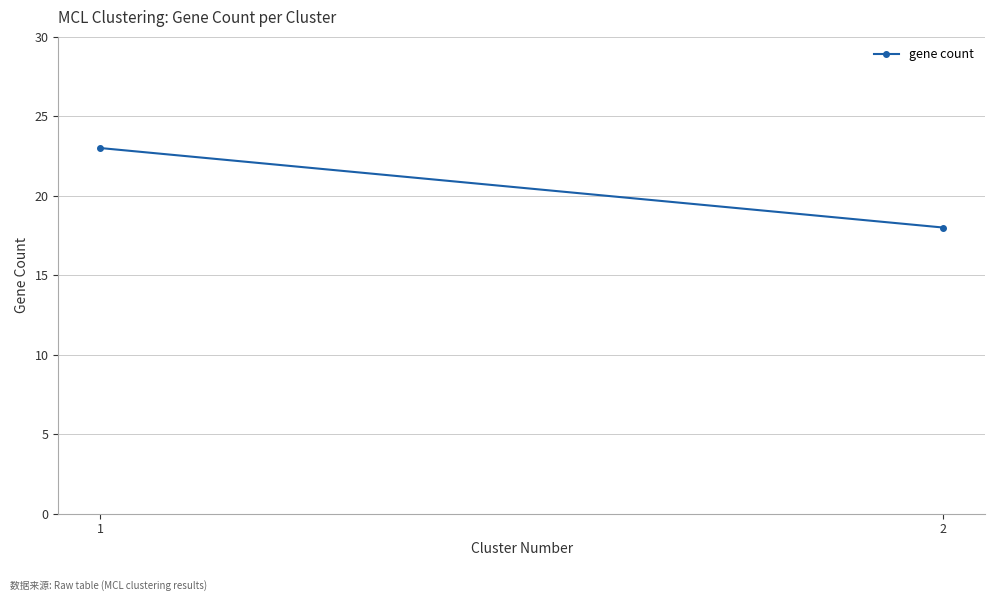

Rank the categories by value from highest to lowest.

1, 2